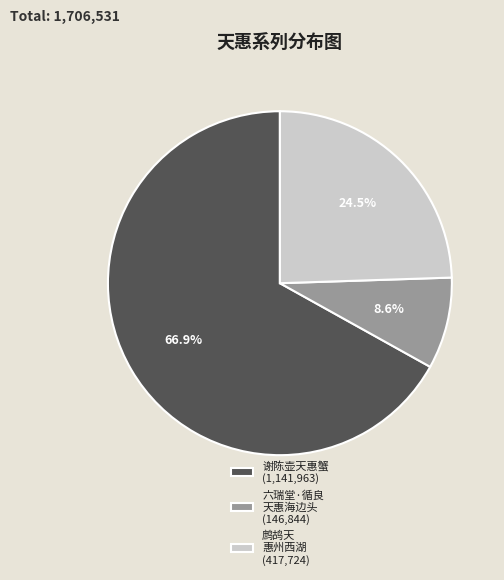

To the nearest percent, what is the average slice percentage?

33%